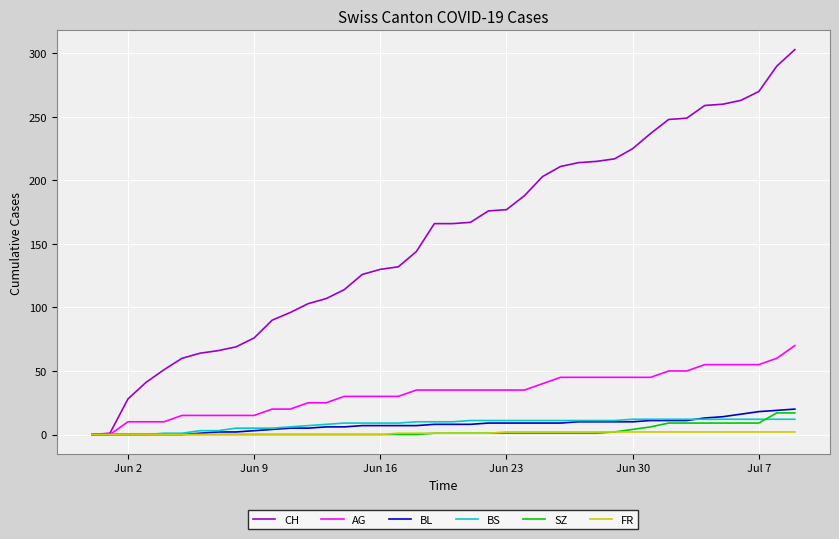

What is the maximum value for BL?

20